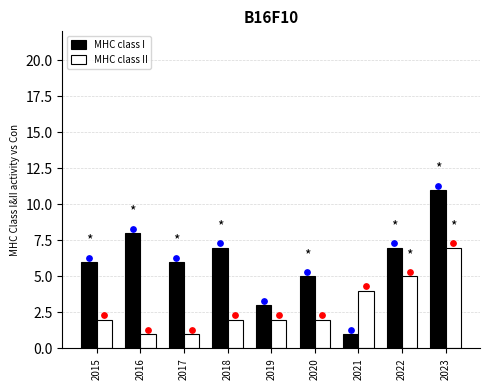

At how many categories does at least one series exceed 6?

4